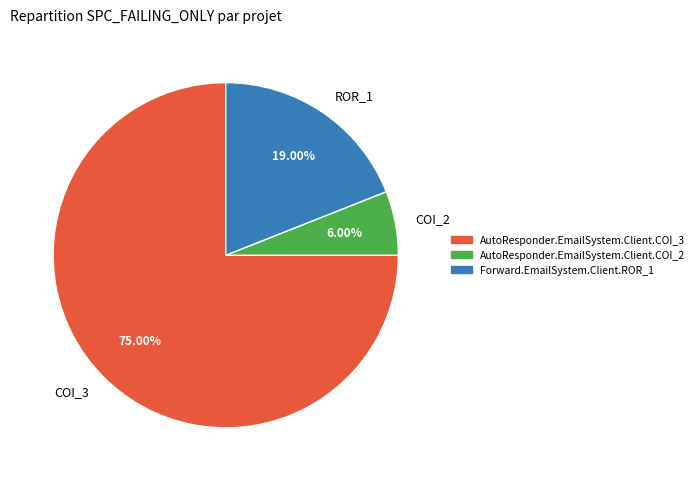

What is the smallest slice in the pie chart?

COI_2